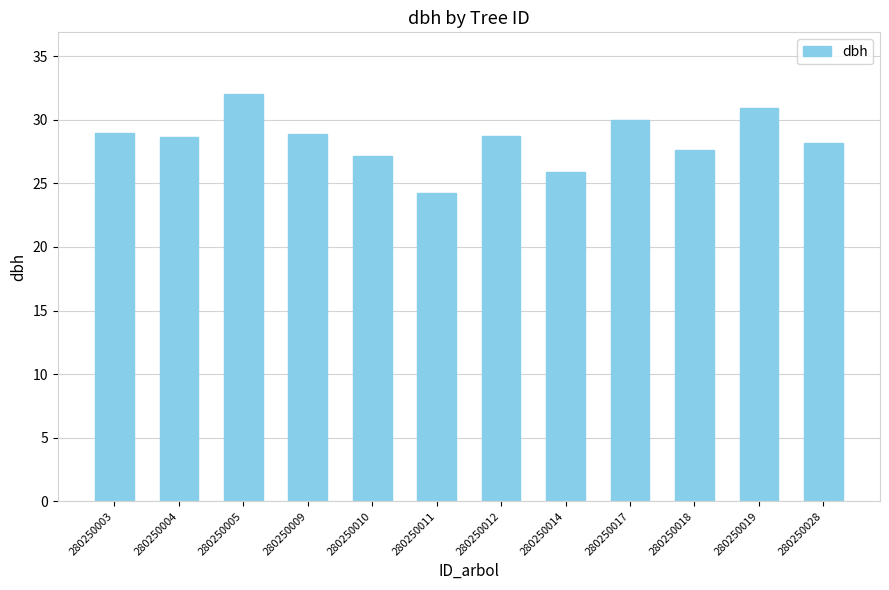

What is the ratio of the value at 280250019 to the value at 280250004?

1.1